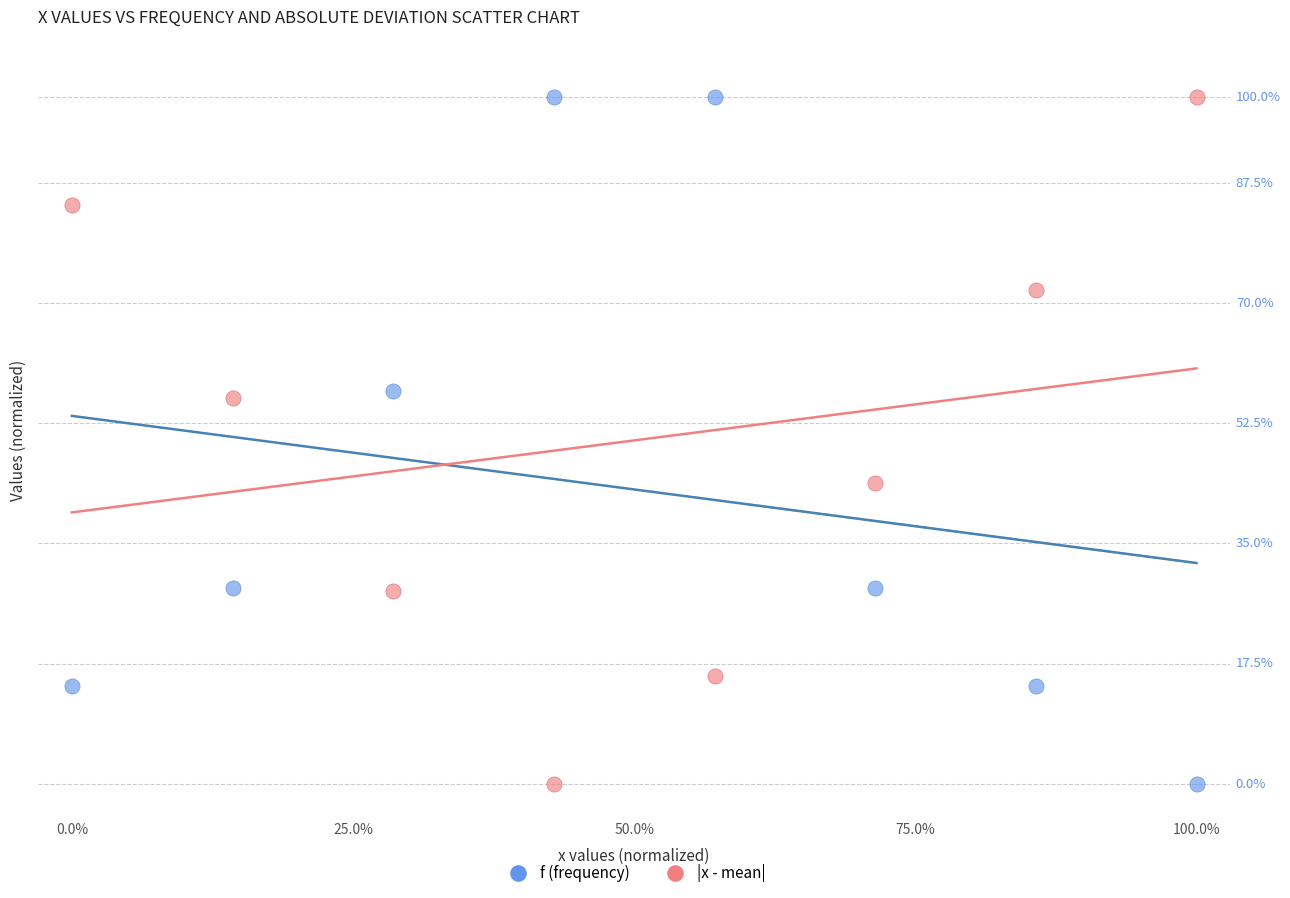

What are all the series names shown in the legend?

f (frequency), |x - mean|